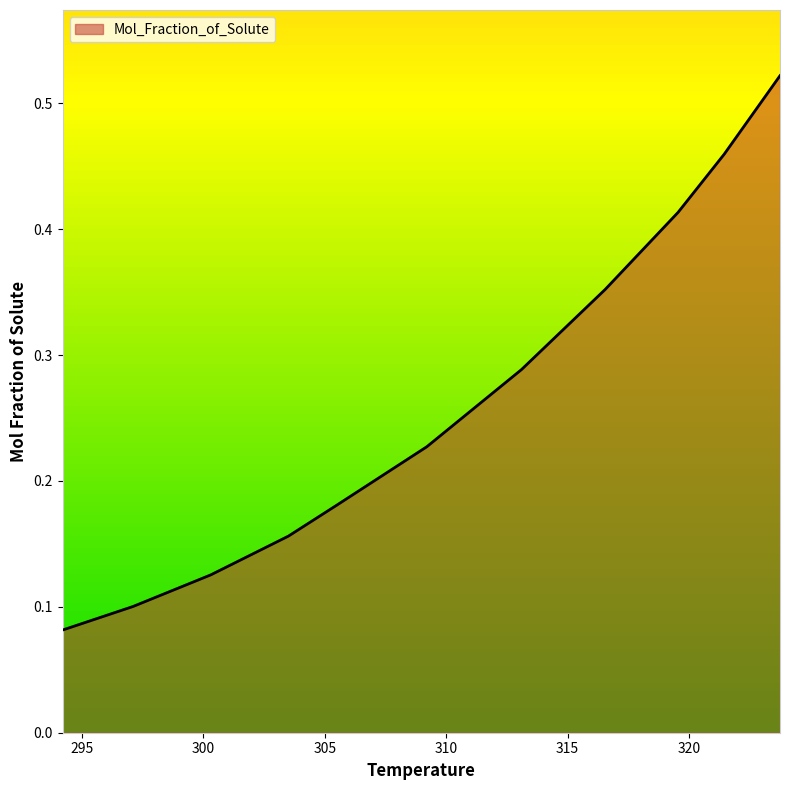

Reading left to right, transcribe all the data shown in this chart.

294.2=0.1	297.1=0.1	300.3=0.1	303.5=0.2	305.5=0.2	309.2=0.2	313.1=0.3	316.55=0.4	319.55=0.4	321.45=0.5	323.75=0.5